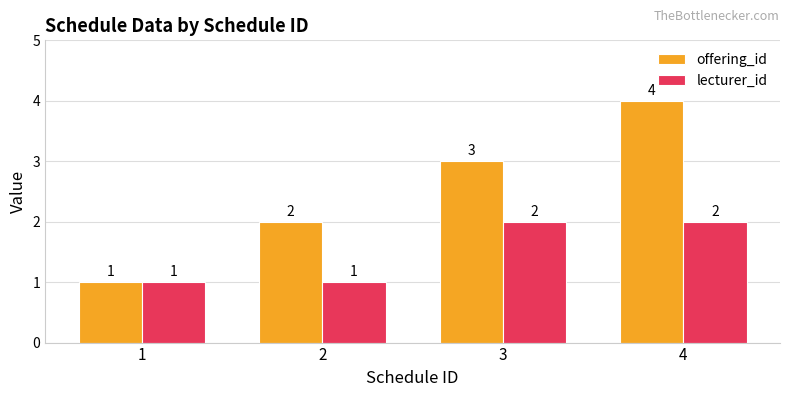

What is the lowest value of the lecturer_id series?

1